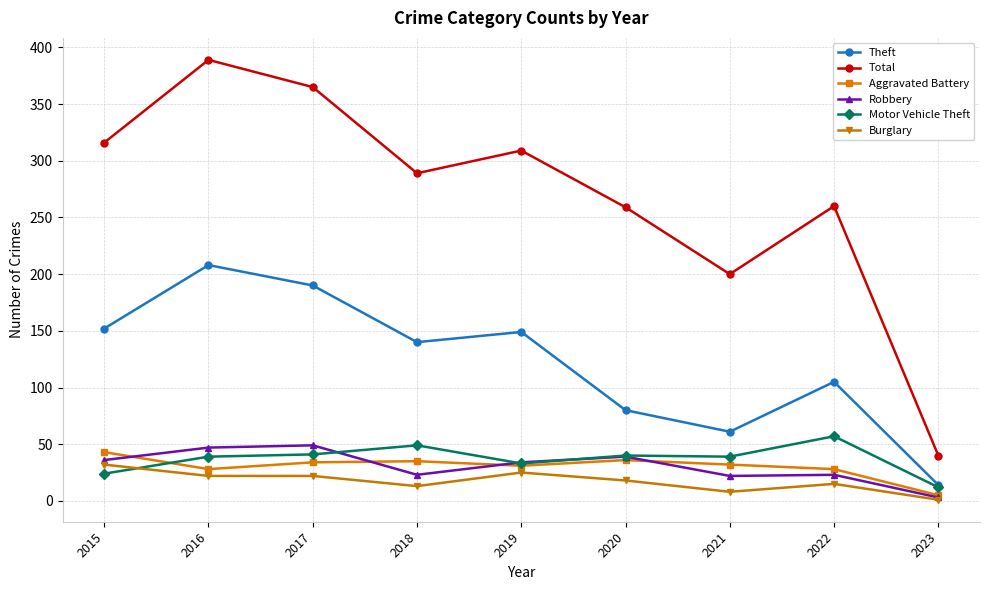

What is the maximum value shown in the chart?

389